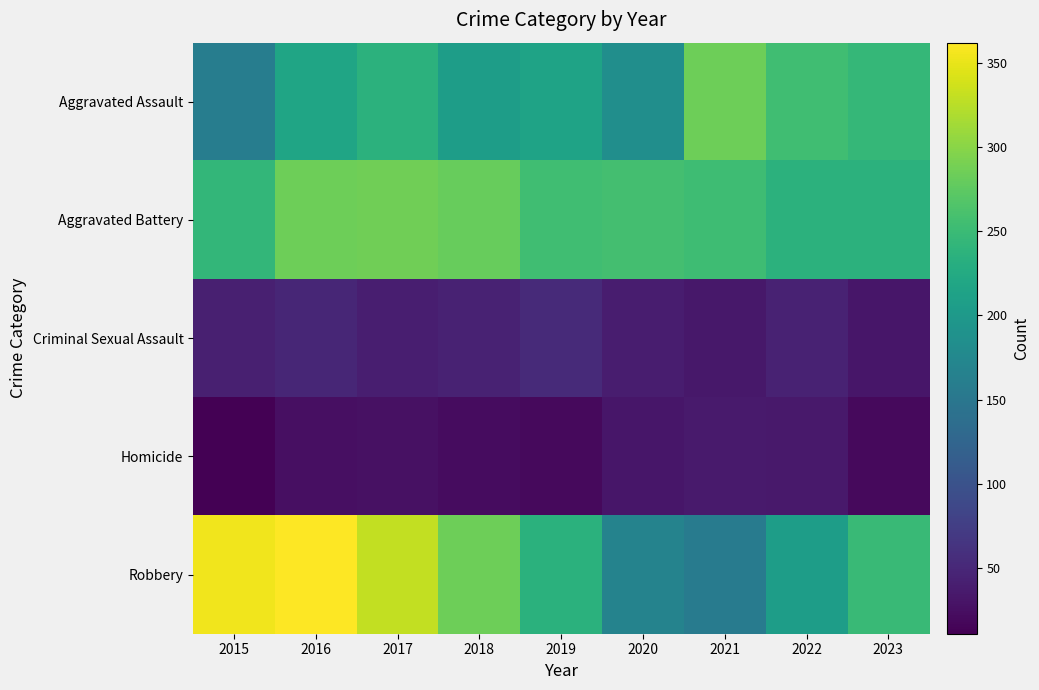

What is the difference between the highest and lowest values at 2023?

229